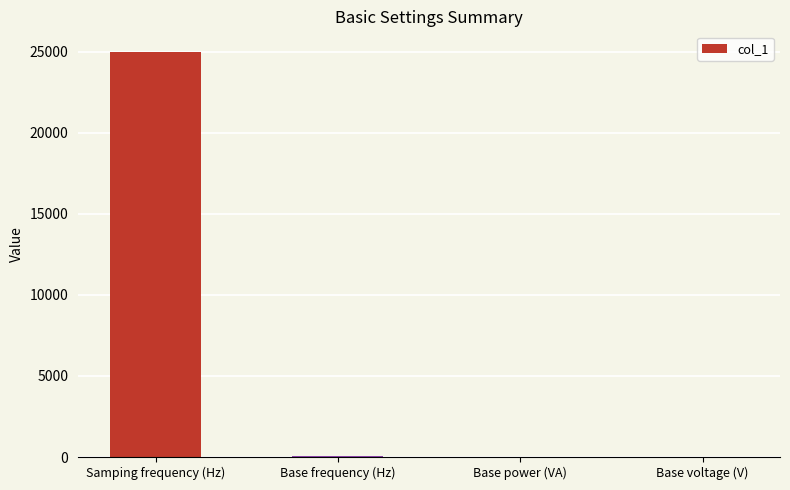

Are the bars grouped side by side (vs. stacked)?

No